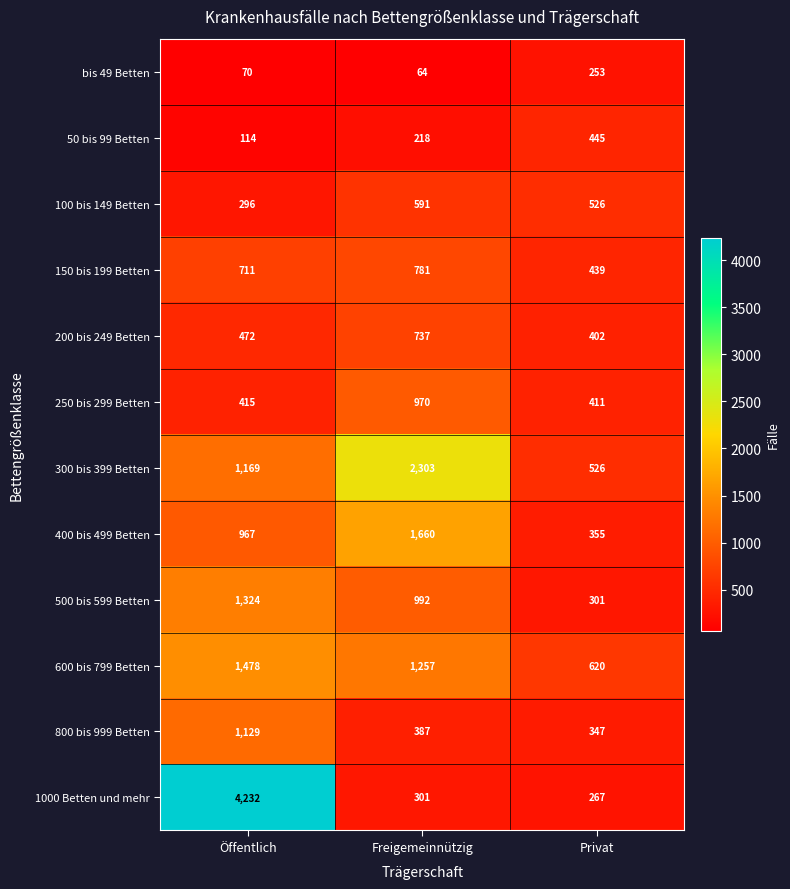

Which series changed the most between Öffentlich and Freigemeinnützig?

1000 Betten und mehr